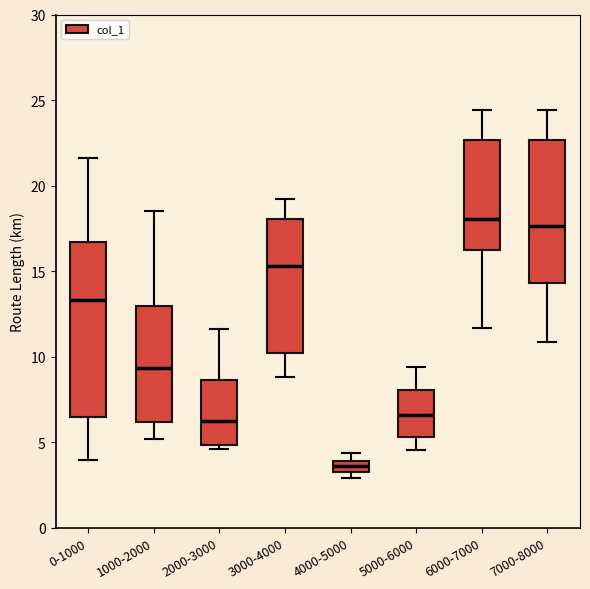

Where is the upper edge of the box for 3000-4000 on the y-axis? The values are not printed on the chart, so give them approximately, as read against the axis.

18.0